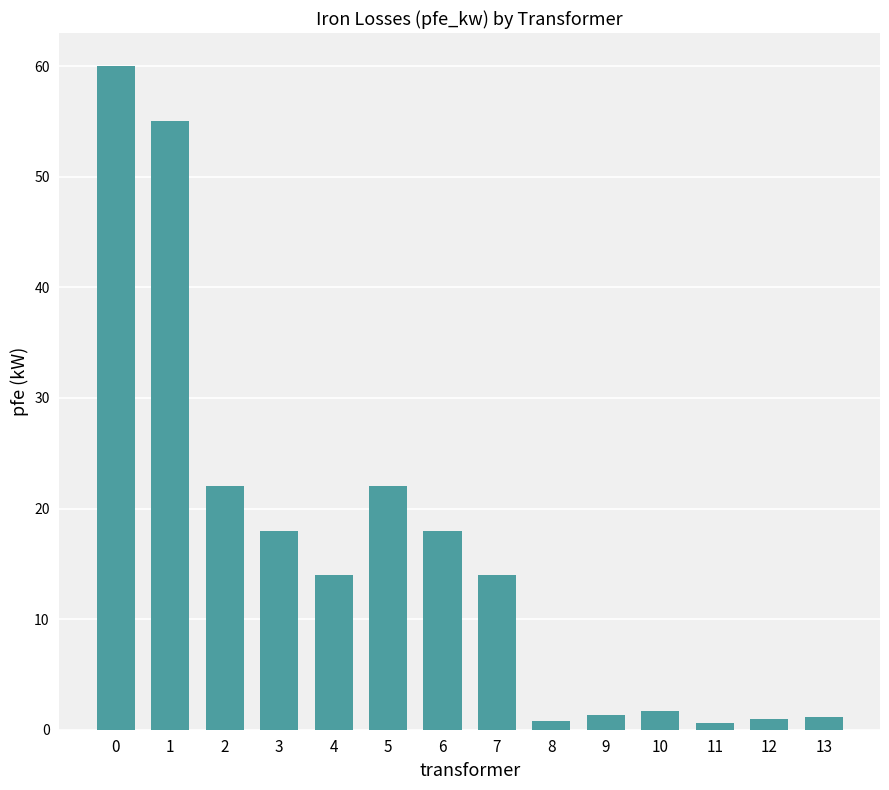

What is the value of the 4th bar from the left?

18.0